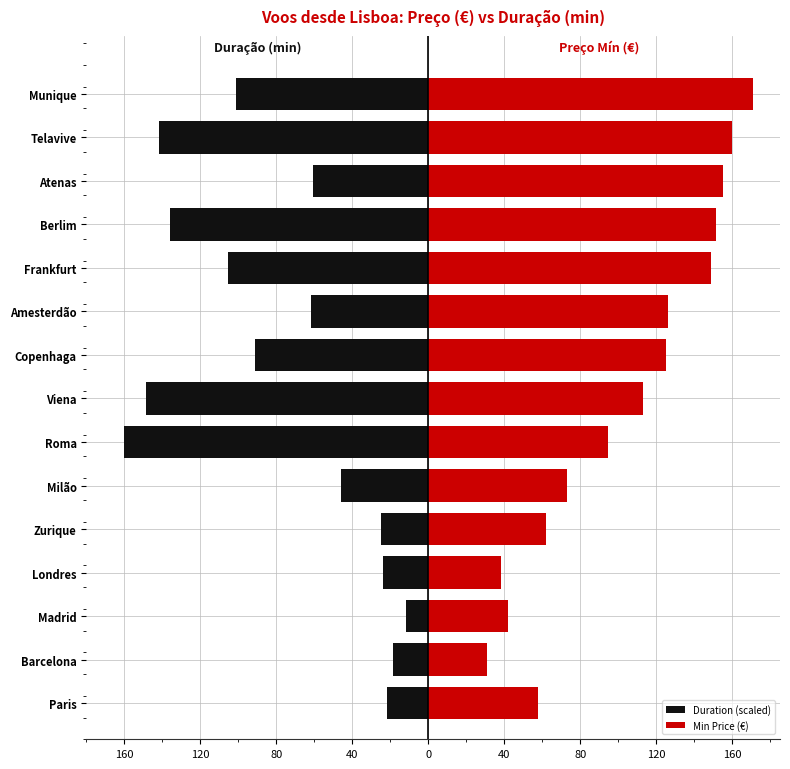

At 9, list the series in order from smallest to largest.

Duration (scaled), Min Price (€)